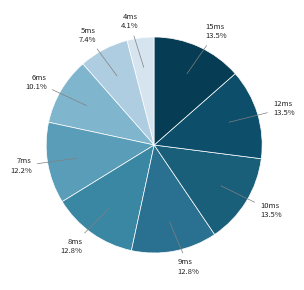

Is 15ms 13.5% the majority of the pie?

No